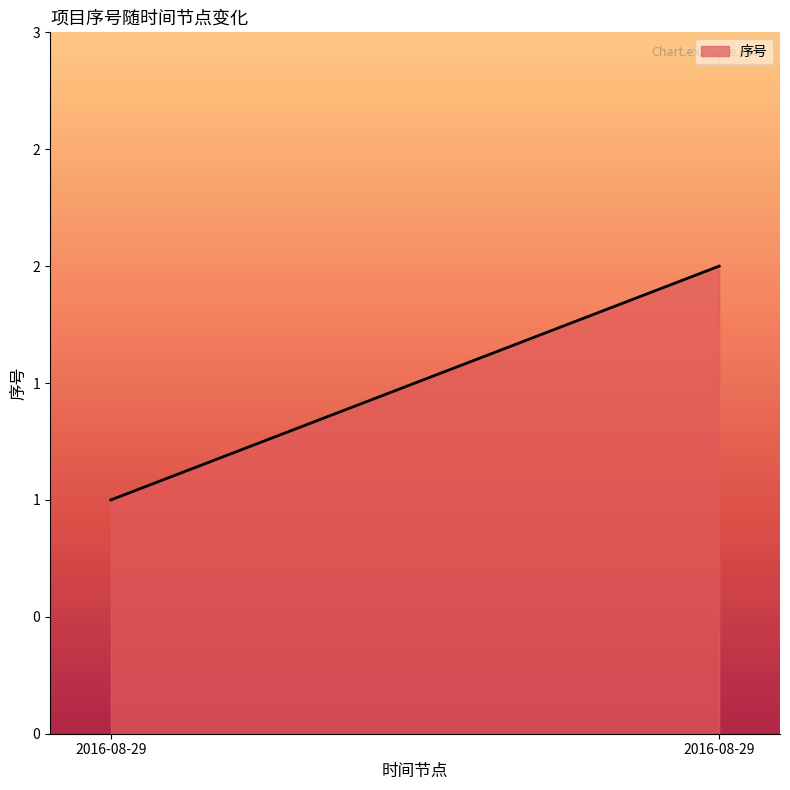

List the labels in order of value, largest first.

2016-08-29, 2016-08-29